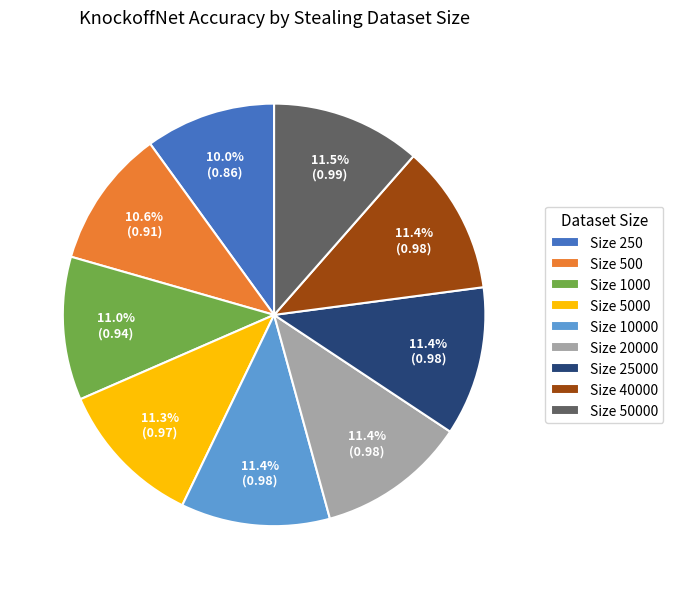

Combined, what portion of the pie is Size 1000 and Size 5000?

22.3%